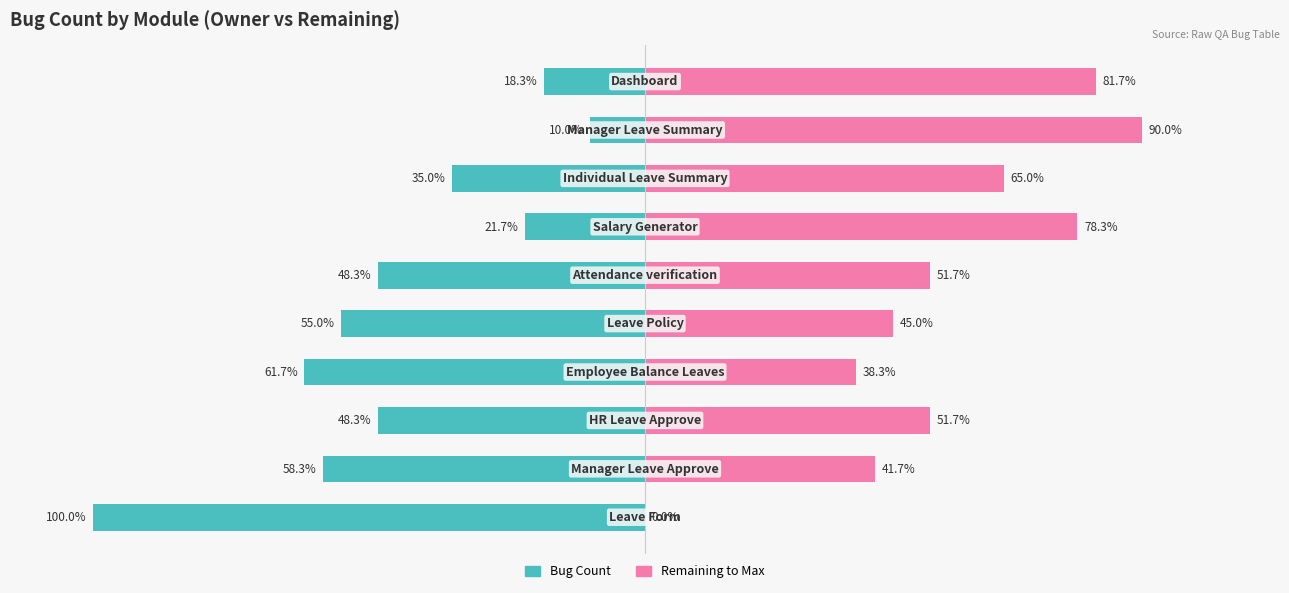

What is the difference between the Remaining to Max values at 6 and 7?

13.3